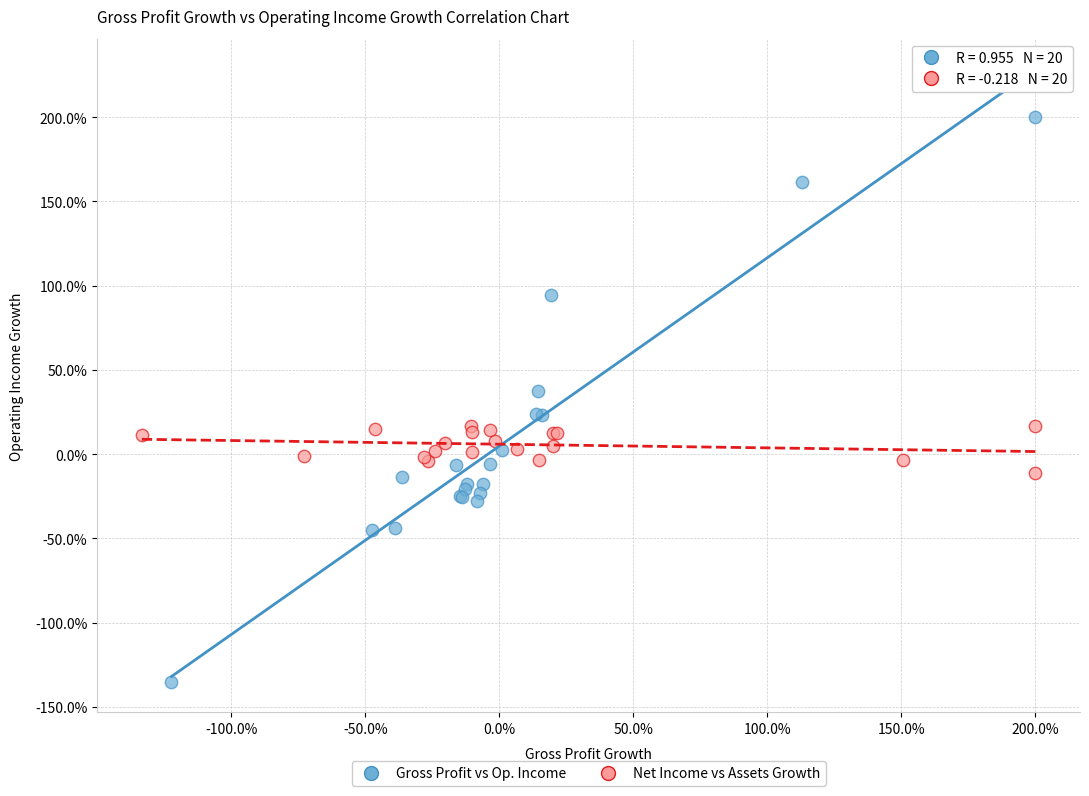

Which series contains the lowest Y value?

Gross Profit vs Op. Income